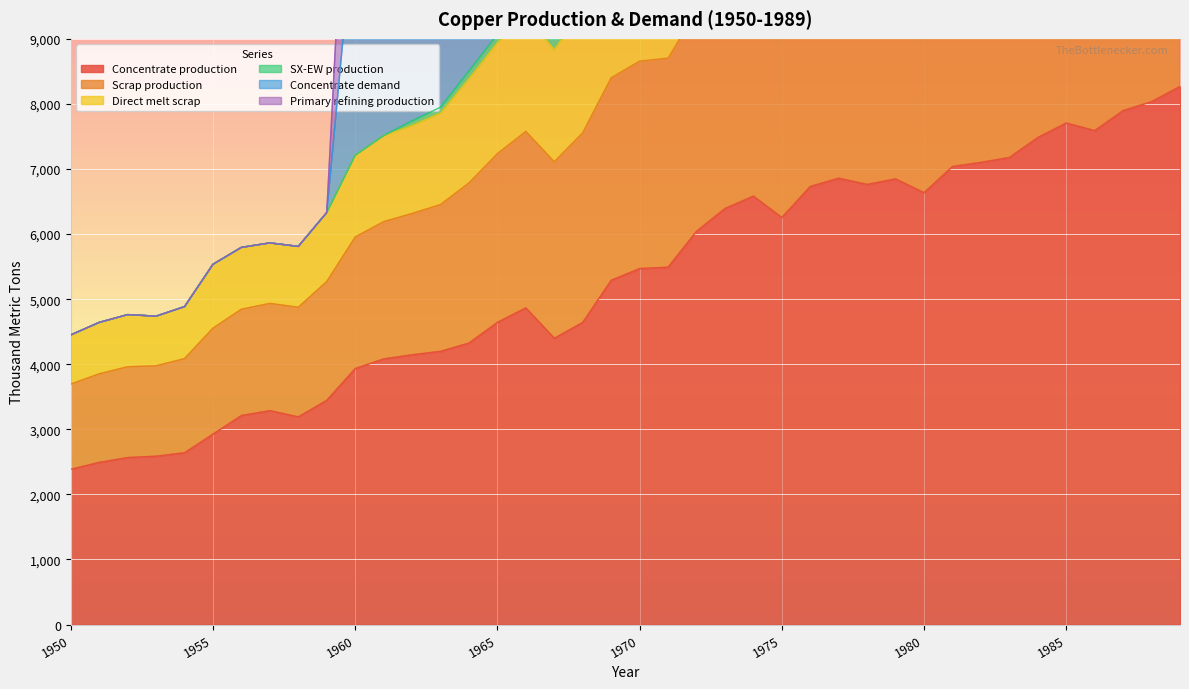

The Concentrate demand series shows 5039.1 at 1966. True or false?

False